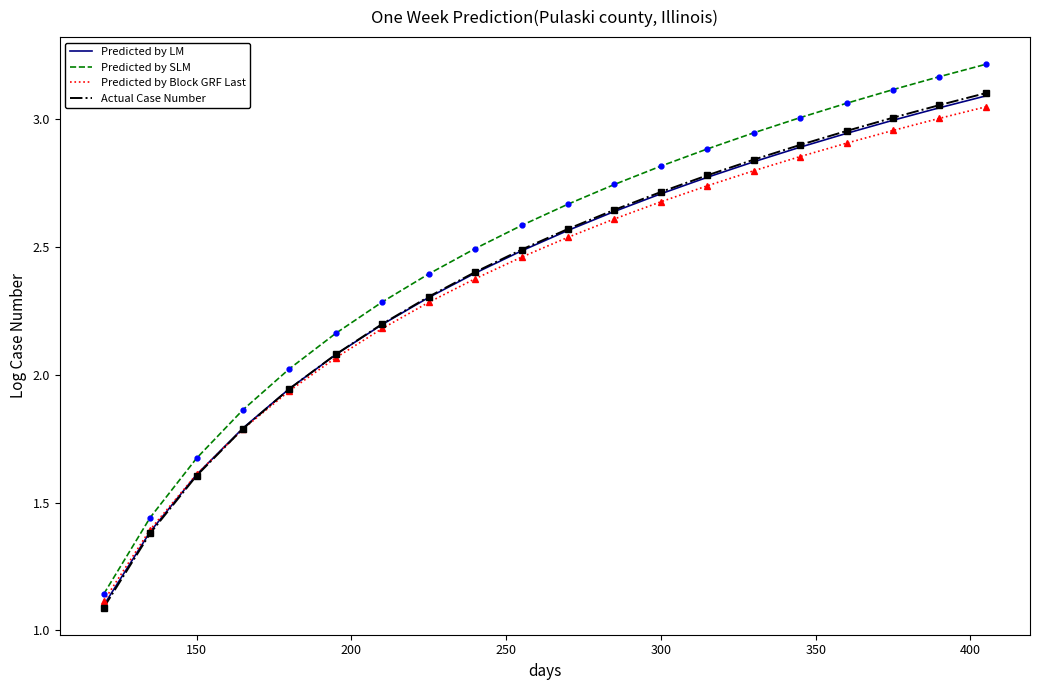

Which series has the largest total across all categories?

Predicted by SLM